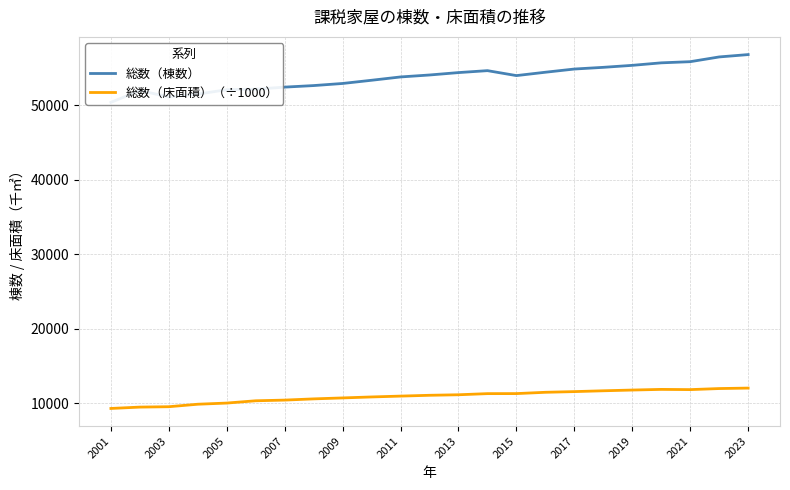

The value of 総数（床面積）（÷1000） at 2007 is 15560.9. True or false?

False